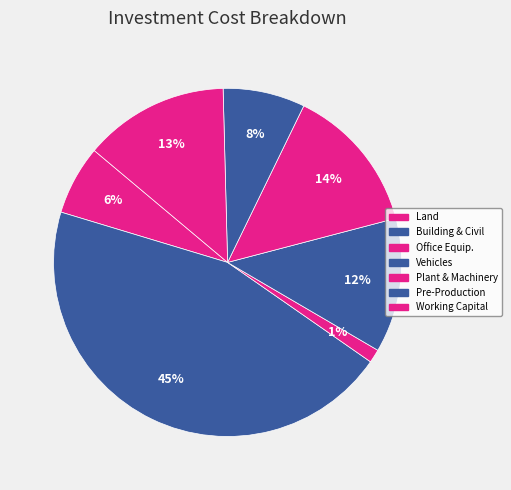

Does any single category account for the majority?

No